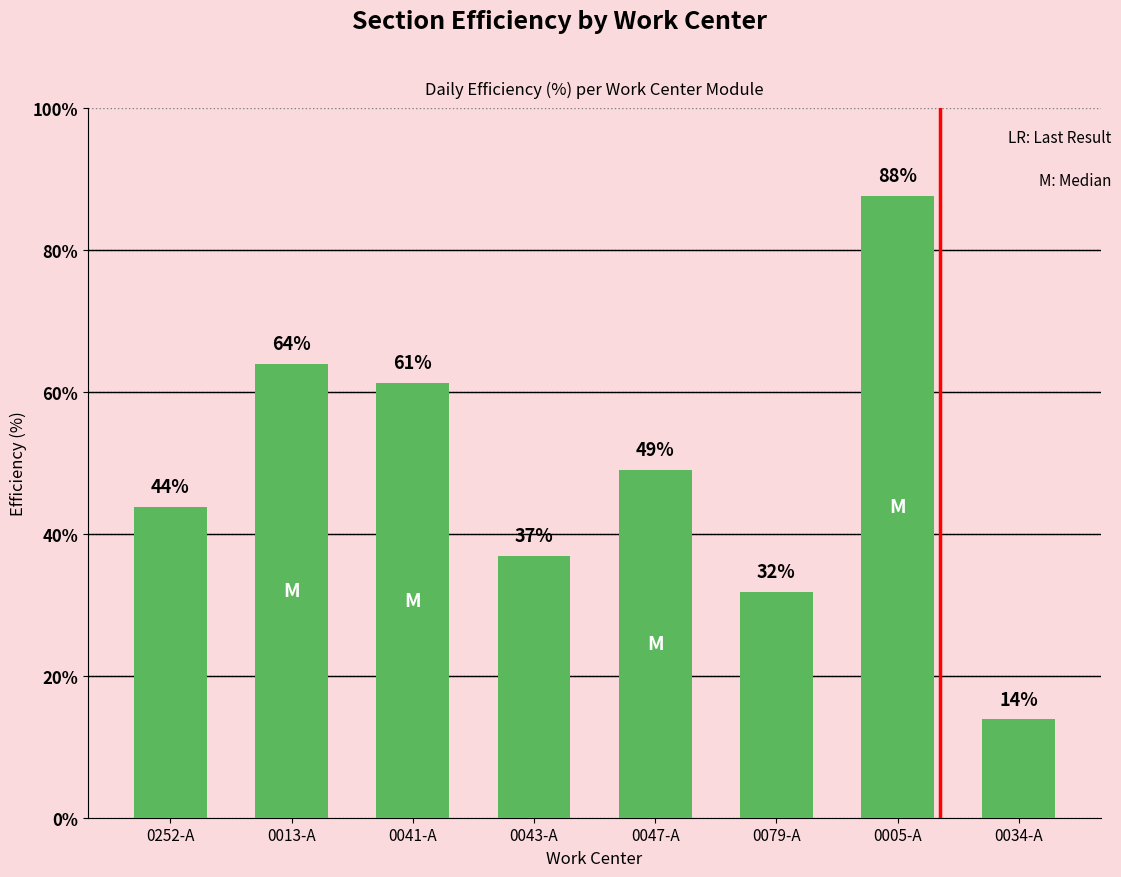

True or false: the data shows 36.9 at 0043-A.

True